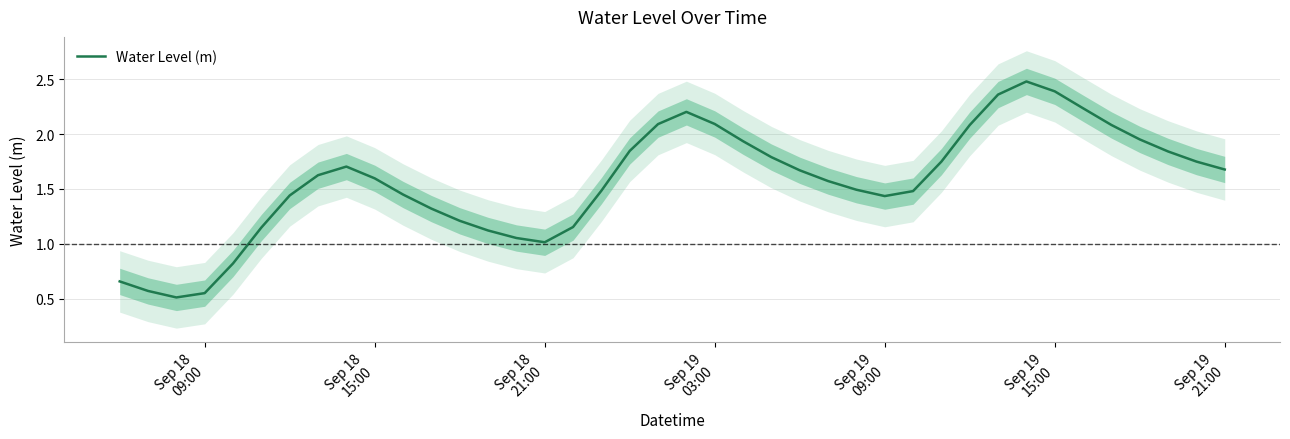

What is the difference between the second highest and minimum values?

1.9